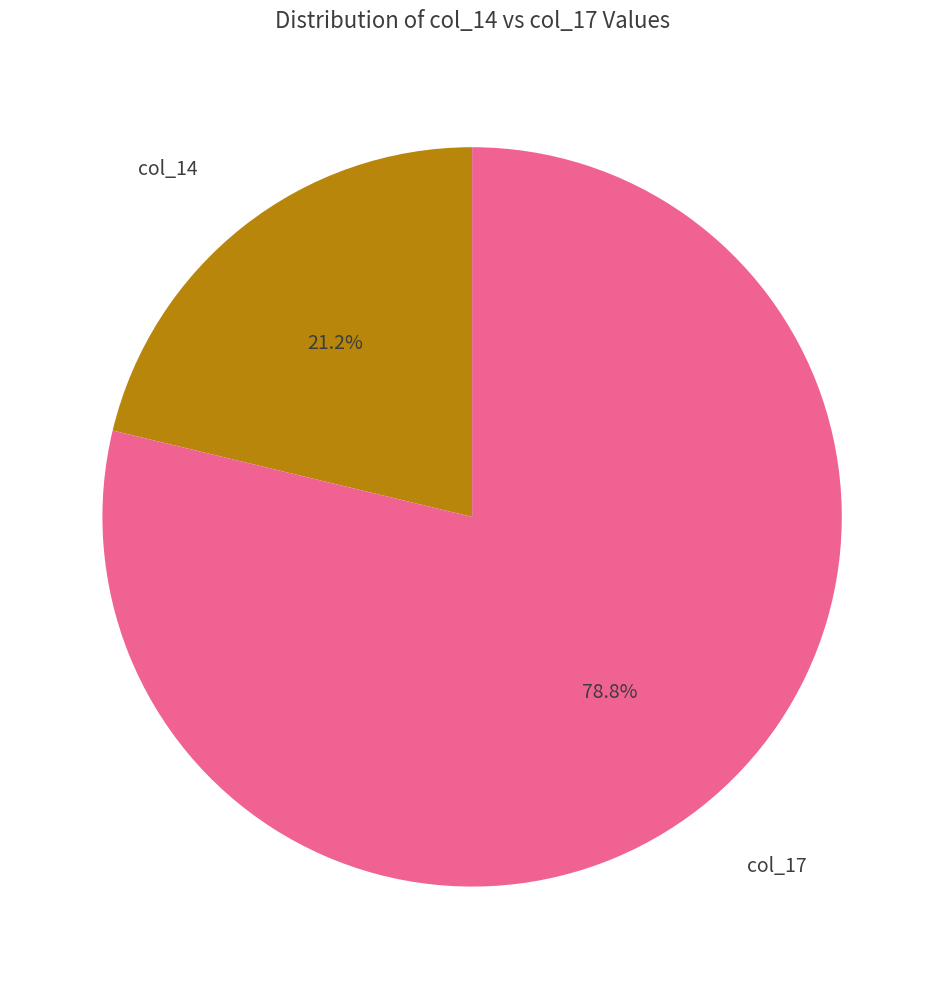

Is there any slice that represents more than half of the pie?

Yes